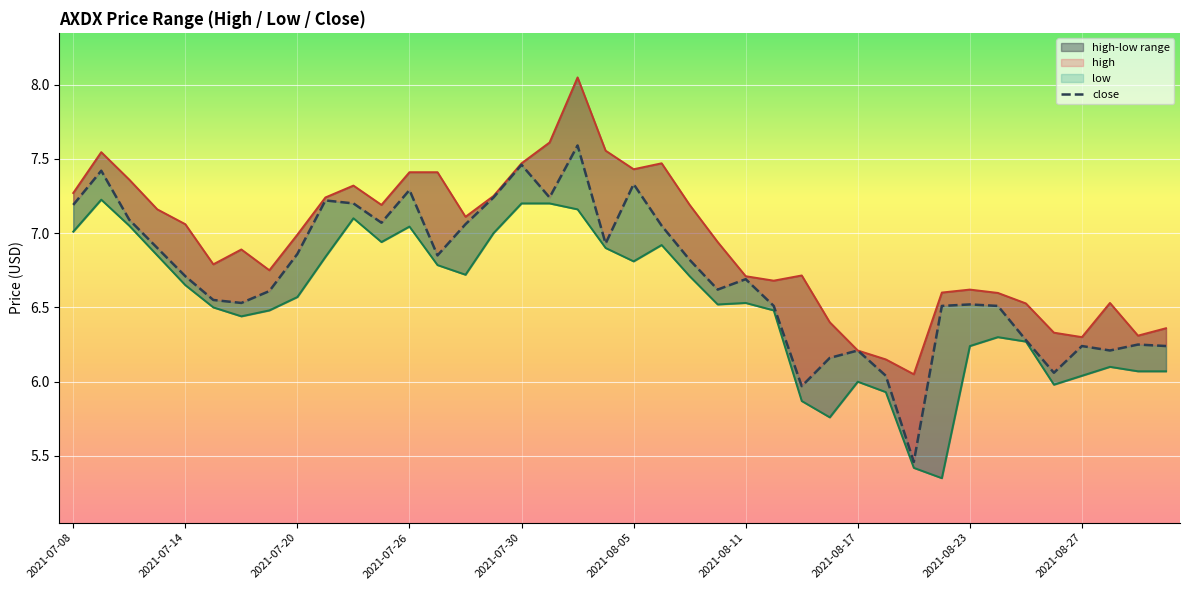

What is the value of the close point at the 3rd from the left?

7.1